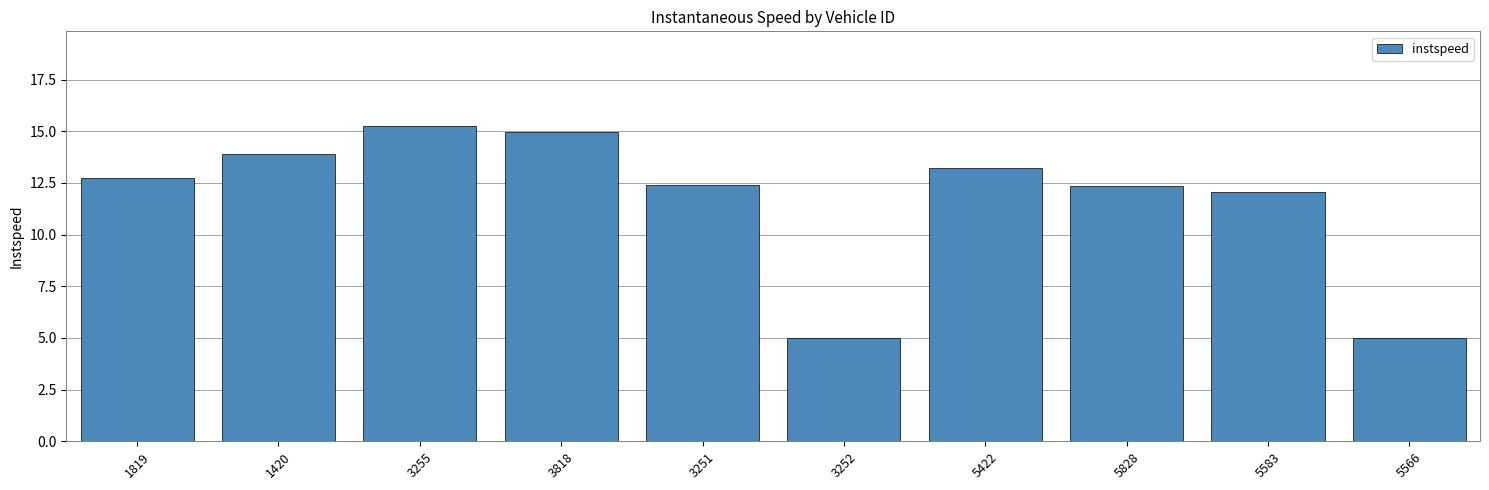

What is the sum of all values?

116.9